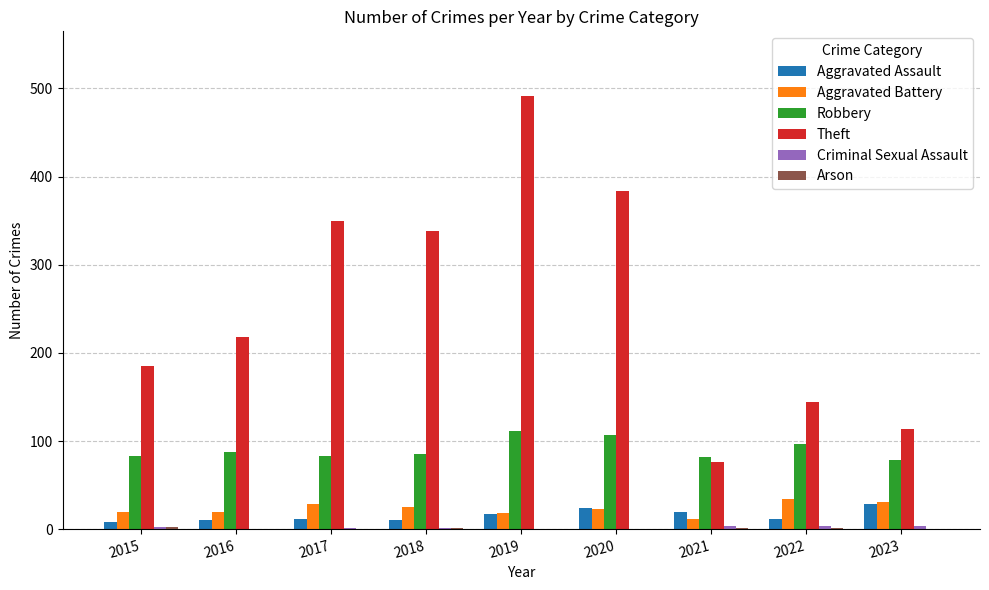

Between 2017 and 2022, which series saw the biggest shift?

Theft